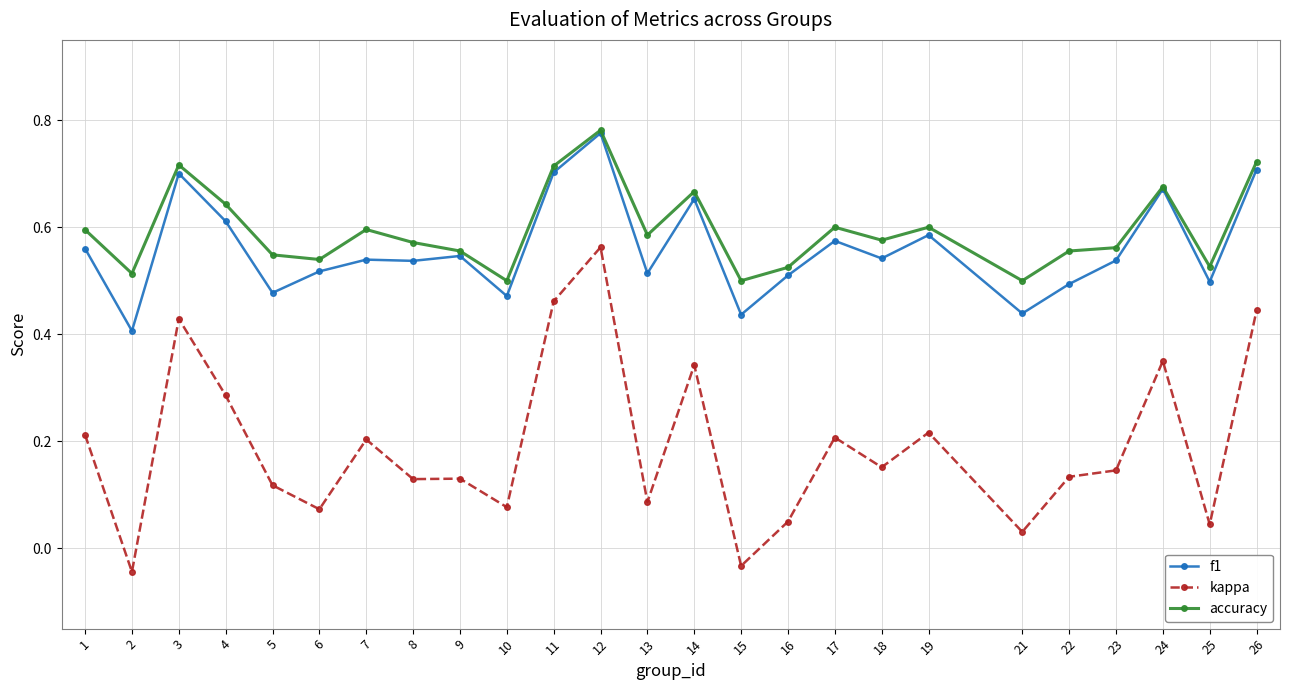

Where is the first local maximum for f1?

3